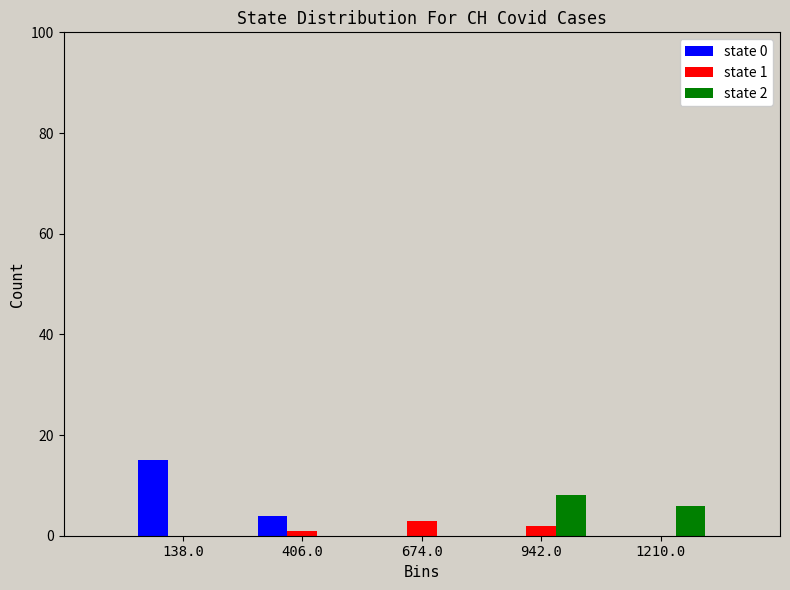

In the state 2 series, which range on the x-axis has the tallest bar?

800 to 1100